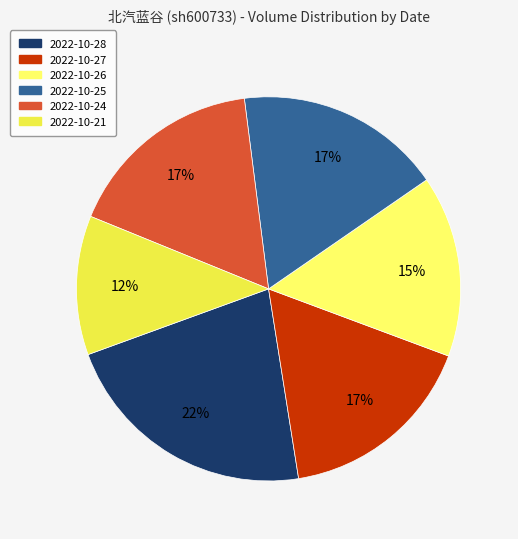

To the nearest percent, what is the combined percentage of 2022-10-28 and 2022-10-25?

39%